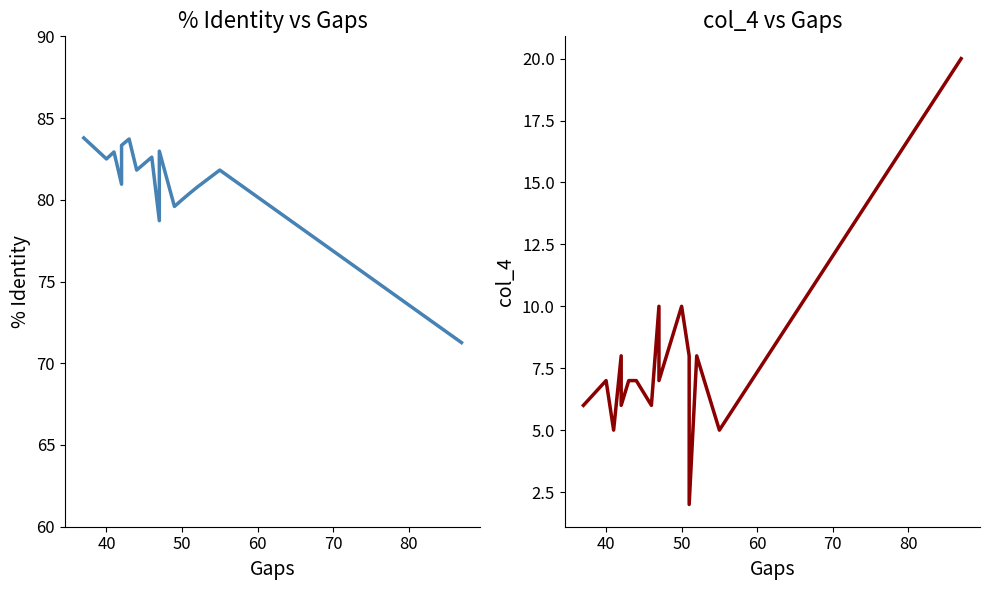

How many interior local valleys does the % Identity series have?

5